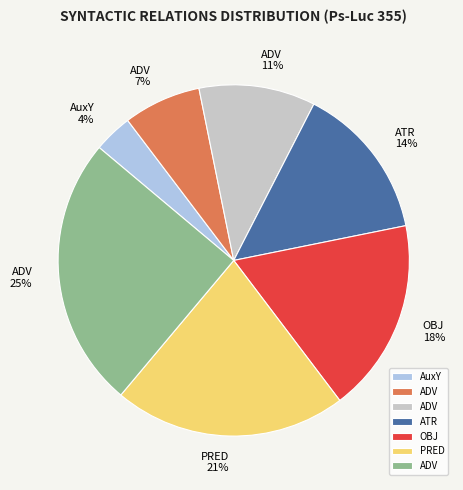

To the nearest percent, what is the average slice percentage?

14%